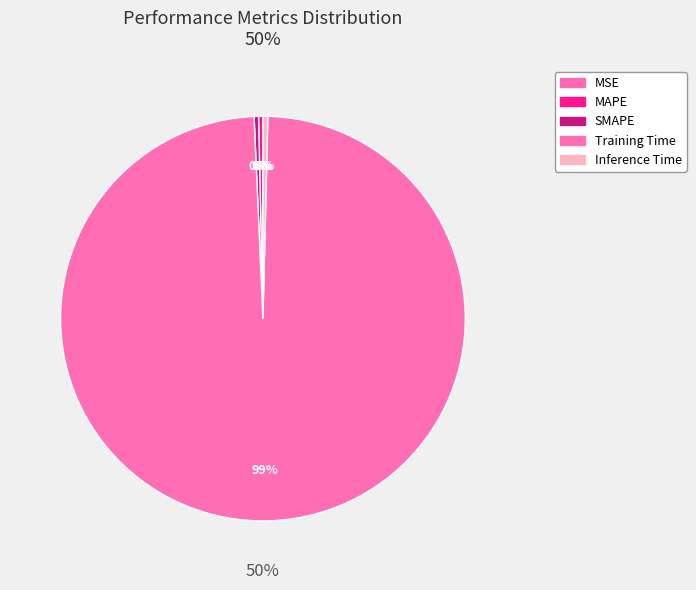

Is it true that MSE is 12% of the pie?

False